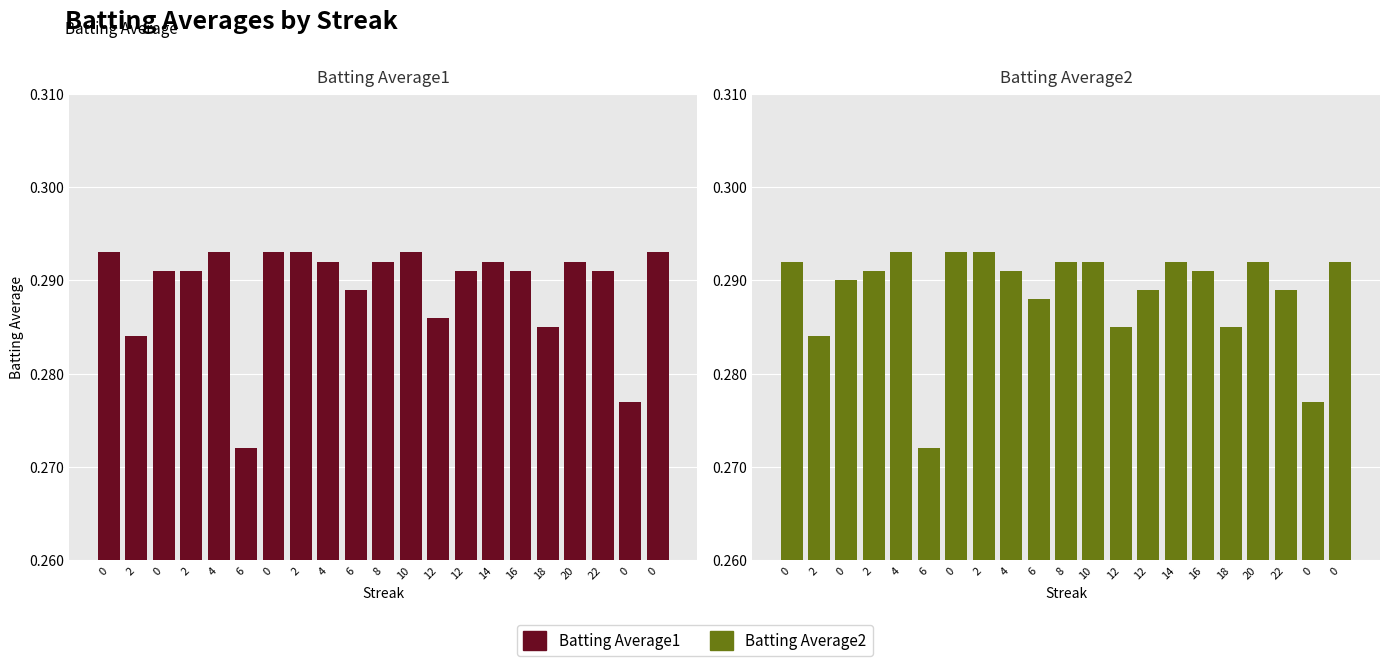

What is the average value of the Batting Average1 series?

0.3